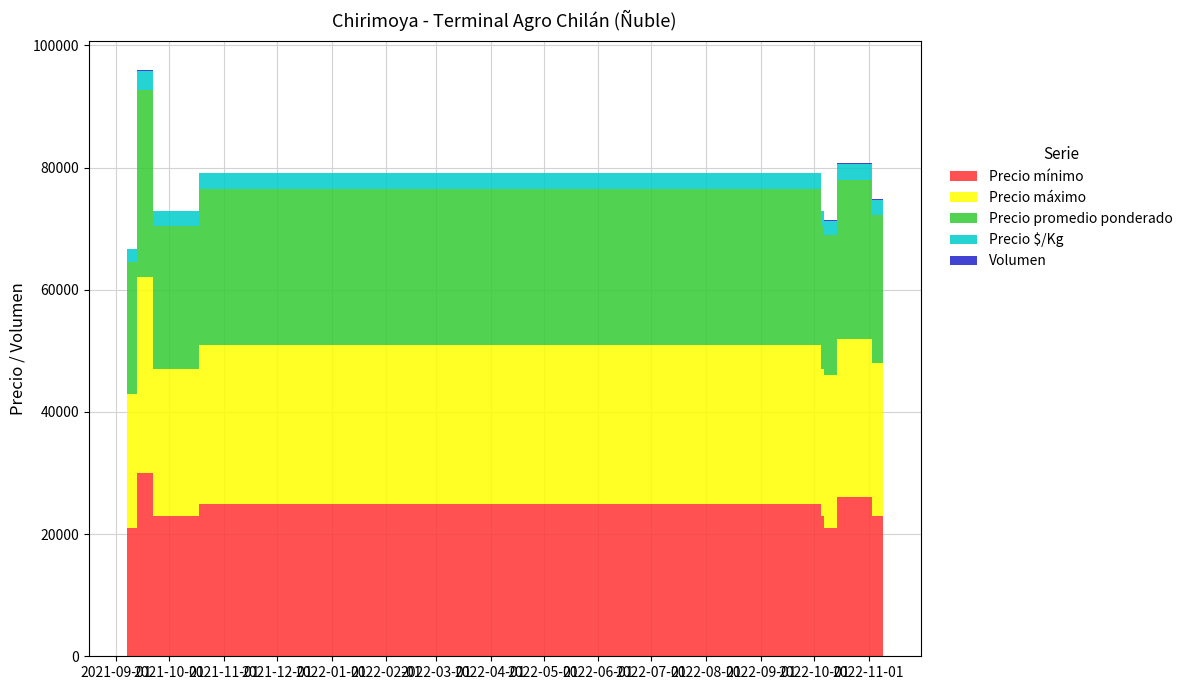

Reading left to right, extract all data points from this chart.

Precio mínimo: 2021-09-07=21000	2021-09-08=21000	2021-09-09=21000	2021-09-13=21000	2021-09-21=30000	2021-09-22=30000	2021-10-18=23000	2022-10-05=25000	2022-10-07=23000	2022-10-14=21000	2022-11-03=26000	2022-11-09=23000
Precio máximo: 2021-09-07=22000	2021-09-08=22000	2021-09-09=22000	2021-09-13=22000	2021-09-21=32000	2021-09-22=32000	2021-10-18=24000	2022-10-05=26000	2022-10-07=24000	2022-10-14=25000	2022-11-03=26000	2022-11-09=25000
Precio promedio ponderado: 2021-09-07=21500	2021-09-08=21500	2021-09-09=21500	2021-09-13=21500	2021-09-21=30750	2021-09-22=30750	2021-10-18=23500	2022-10-05=25500	2022-10-07=23500	2022-10-14=23000	2022-11-03=26000	2022-11-09=24250
Precio $/Kg: 2021-09-07=2150	2021-09-08=2150	2021-09-09=2150	2021-09-13=2150	2021-09-21=3075	2021-09-22=3075	2021-10-18=2350	2022-10-05=2550	2022-10-07=2350	2022-10-14=2300	2022-11-03=2600	2022-11-09=2425
Volumen: 2021-09-07=60	2021-09-08=60	2021-09-09=60	2021-09-13=60	2021-09-21=90	2021-09-22=90	2021-10-18=30	2022-10-05=120	2022-10-07=60	2022-10-14=180	2022-11-03=60	2022-11-09=110